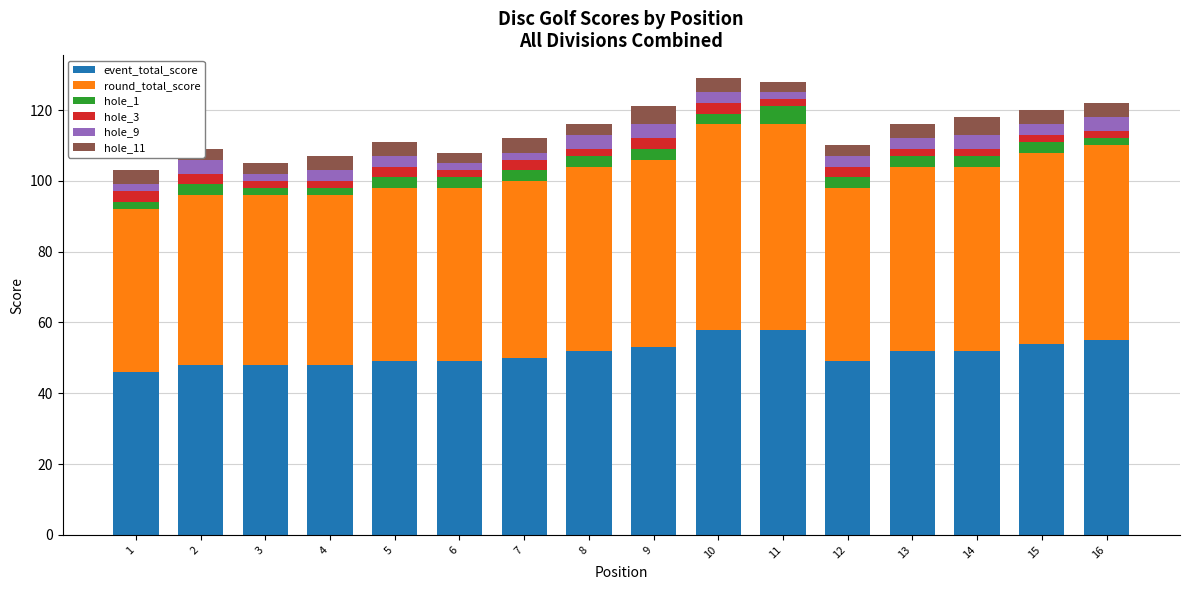

Which series changed the most between 10 and 13?

event_total_score